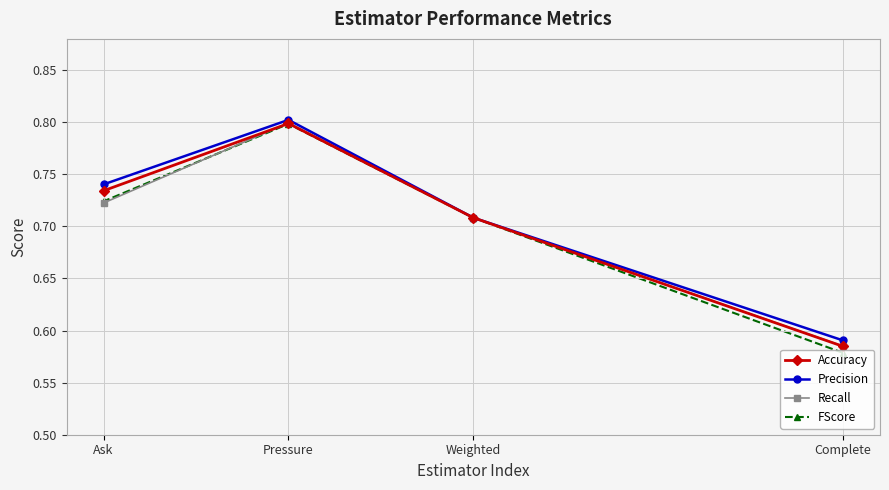

True or false: Recall and Precision intersect in this chart.

False